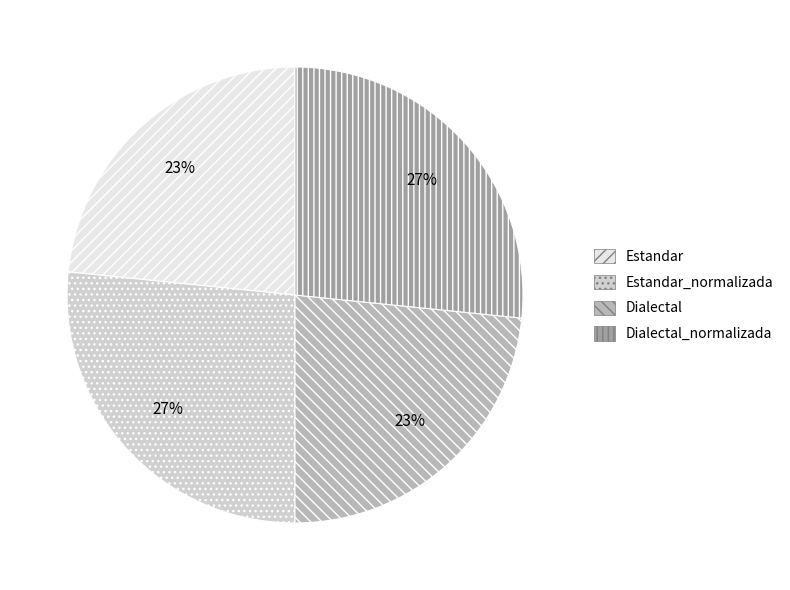

Does any single category account for the majority?

No